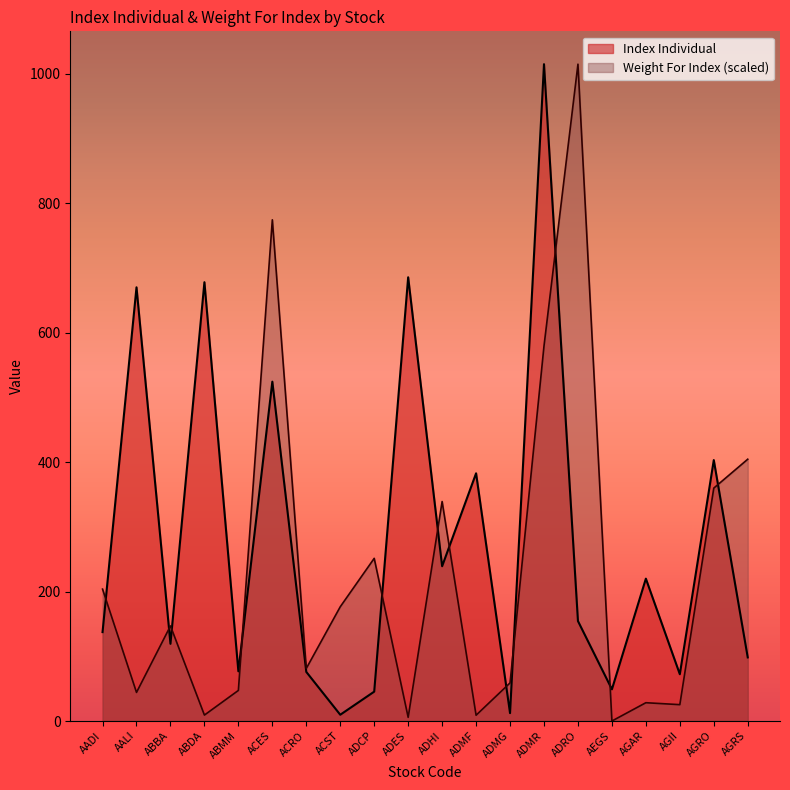

At which label does Weight For Index reach its peak?

ADRO